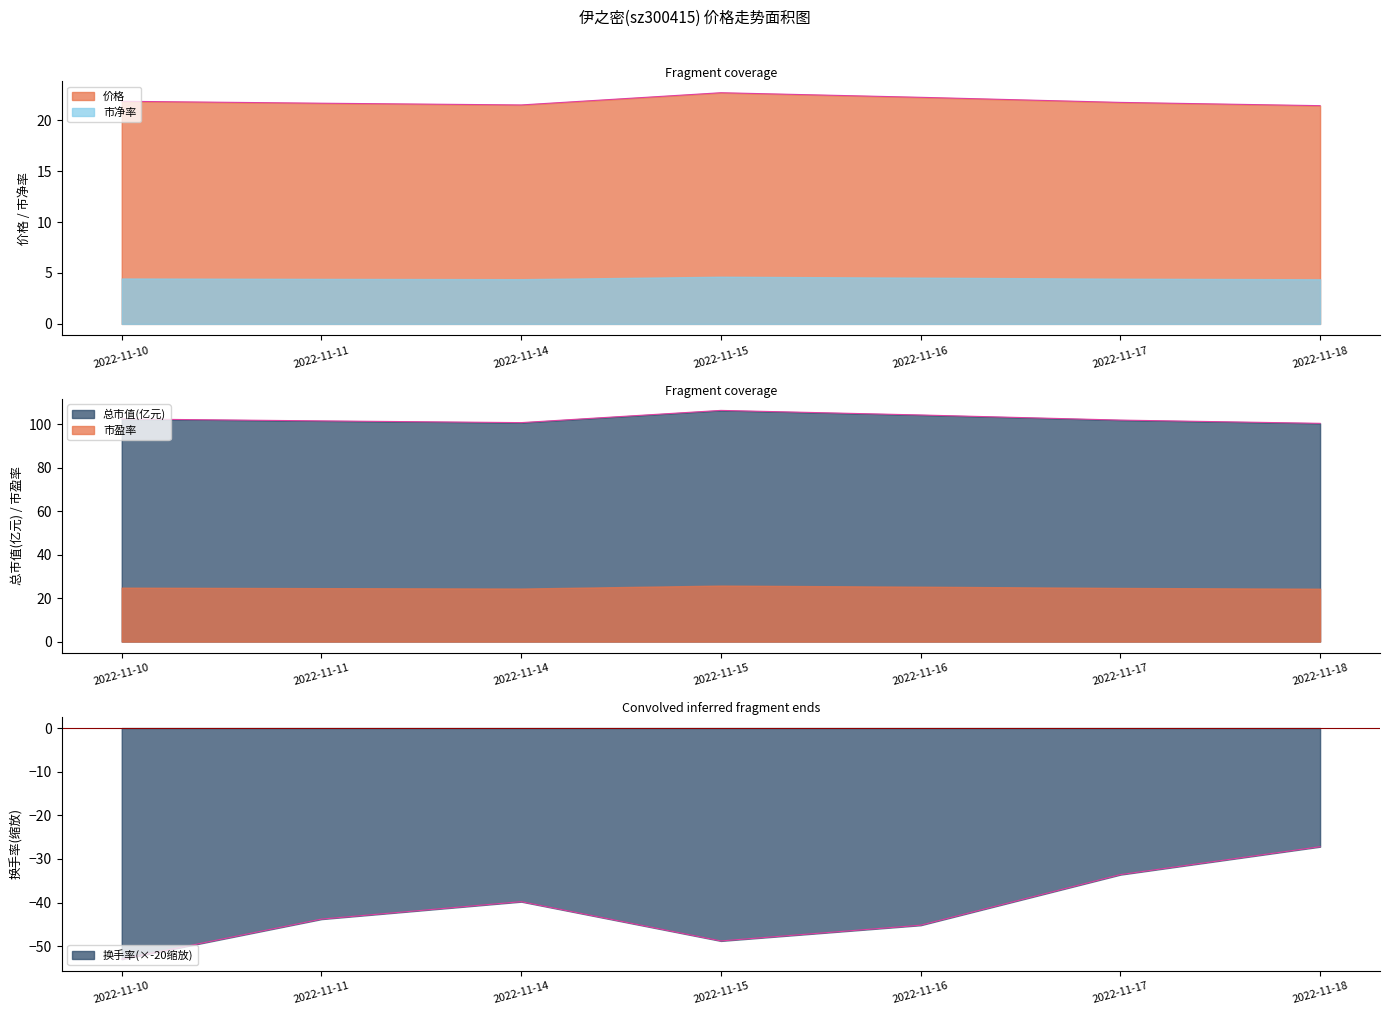

How many data points does each series have?

7